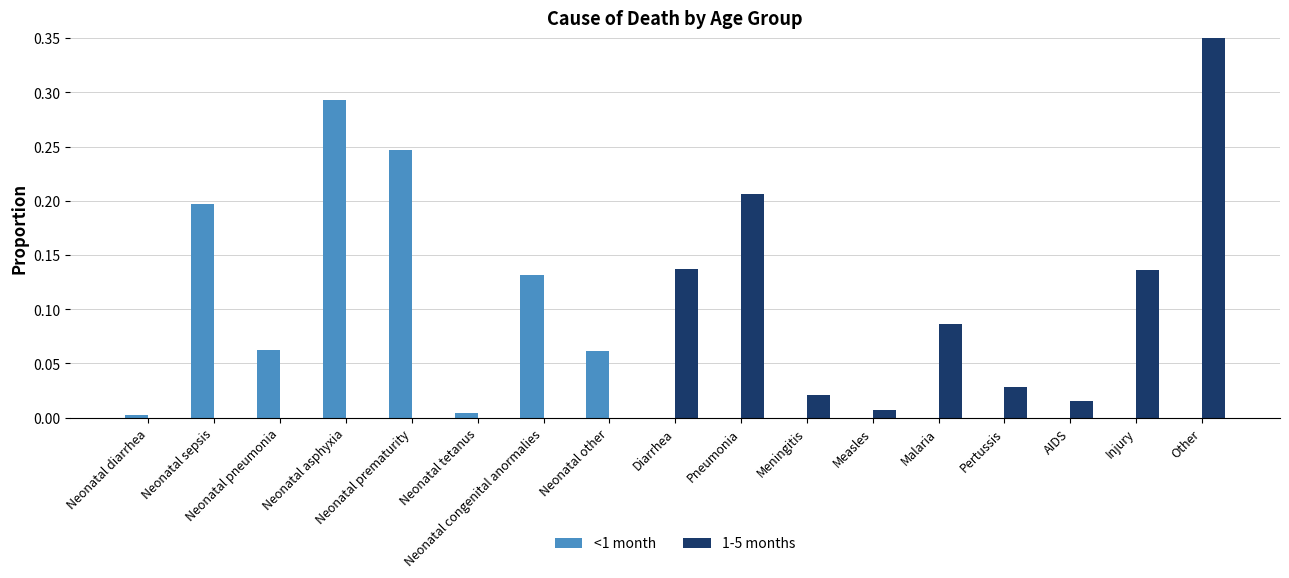

Are the bars horizontal?

No